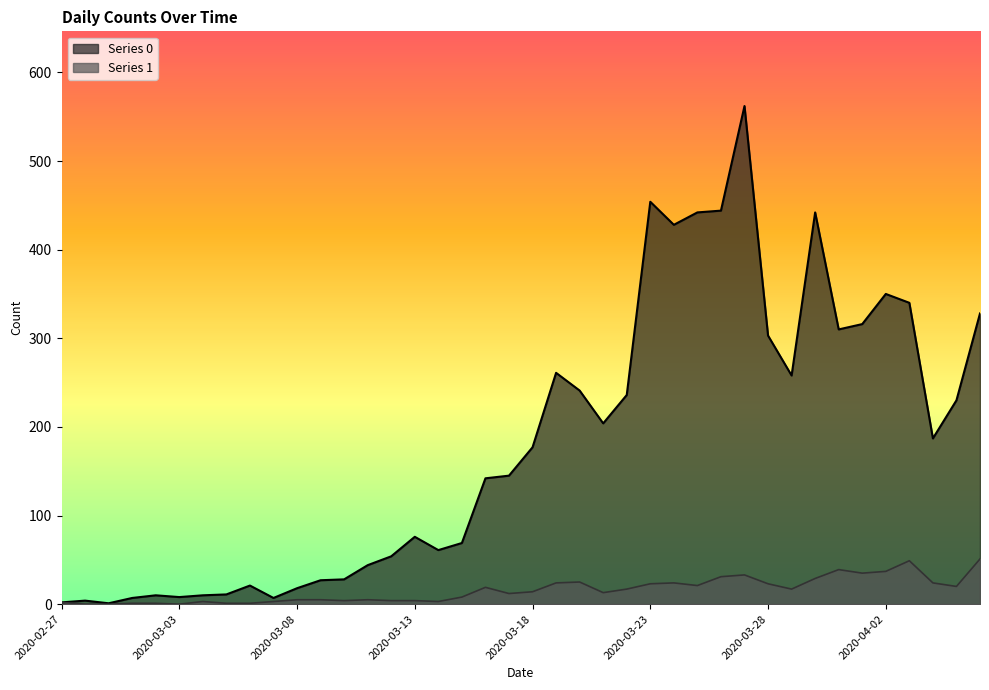

At which category does the chart reach its minimum across all series?

2020-02-28